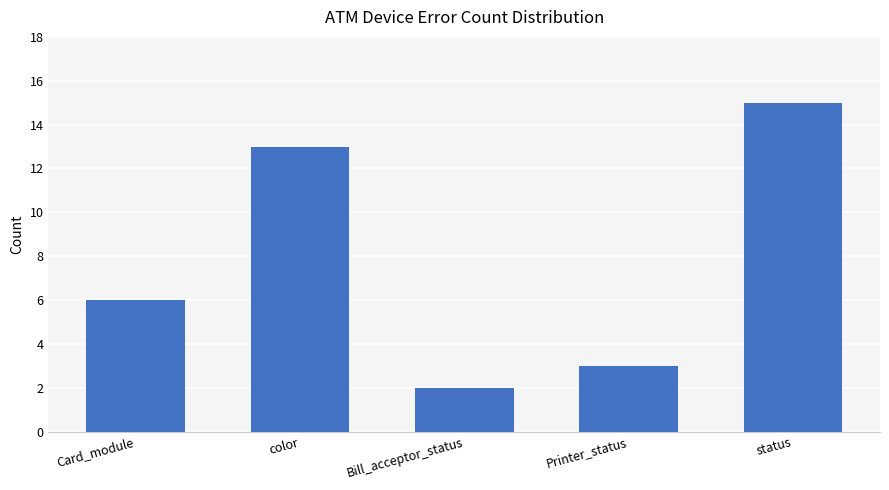

Reading left to right, extract all data points from this chart.

6	13	2	3	15